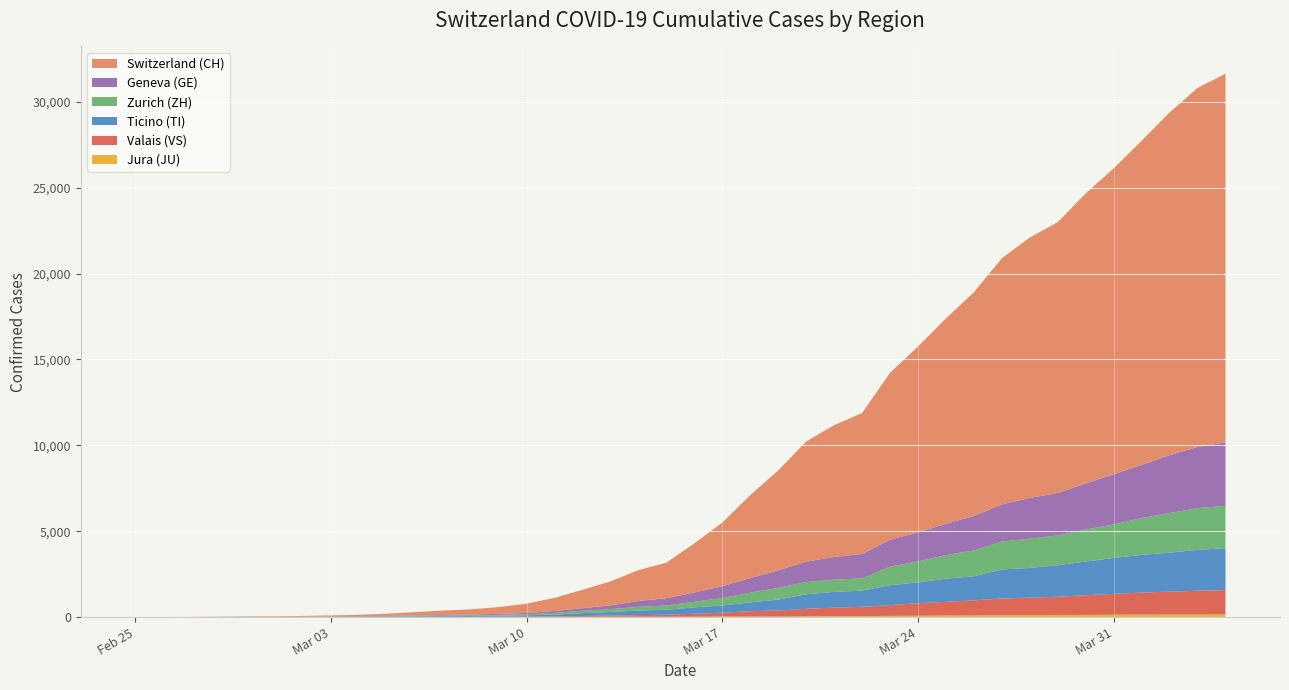

Reading left to right, list all the values displayed in this chart.

CH: 0	2	6	13	23	29	40	59	83	125	197	257	302	395	541	765	1071	1397	1797	2070	2862	3707	4832	5816	6997	7677	8208	9718	10821	11957	13031	14330	15169	15767	16886	17807	18871	19949	20905	21473
GE: 0	1	1	4	8	9	10	13	14	17	25	38	39	55	75	108	149	221	339	421	542	689	844	1020	1185	1321	1420	1572	1688	1823	2009	2163	2366	2473	2686	2922	3099	3371	3560	3690
TI: 0	1	1	1	2	2	4	8	13	25	28	41	49	61	75	108	163	206	265	293	368	426	511	638	849	916	945	1162	1209	1354	1401	1688	1727	1837	1962	2091	2195	2271	2377	2442
ZH: 0	0	2	2	6	7	10	13	15	23	29	34	40	49	62	101	140	163	218	250	326	429	568	679	711	711	711	1075	1223	1370	1502	1629	1703	1735	1861	1952	2141	2305	2433	2466
VS: 0	0	0	1	1	2	3	3	4	5	6	7	12	17	22	30	53	76	98	115	172	225	312	349	436	498	535	628	728	793	874	968	1017	1055	1144	1211	1282	1334	1383	1416
JU: 0	0	1	1	1	1	1	2	2	4	4	5	5	7	7	7	12	17	18	19	25	29	32	36	44	54	61	69	82	92	100	114	119	127	128	140	145	149	149	154